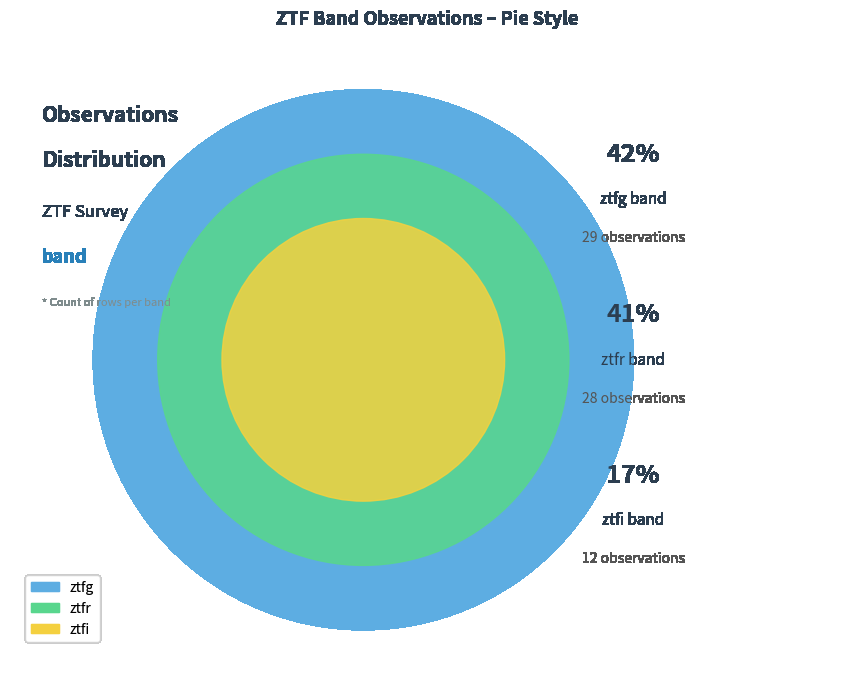

What percentage is the ztfr slice, to the nearest percent?

41%